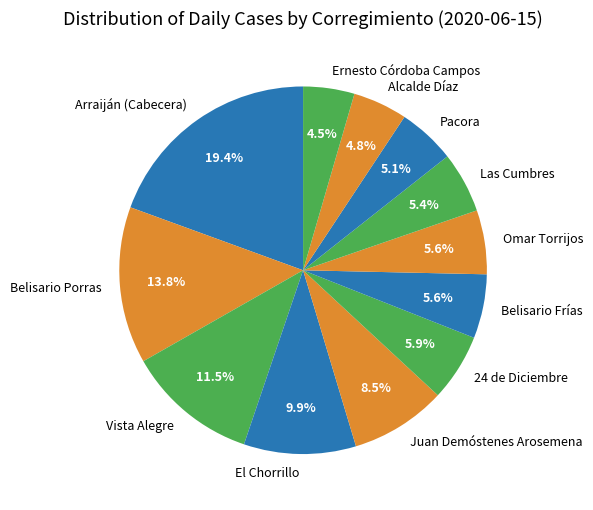

Which category has the biggest portion of the pie?

Arraiján (Cabecera)